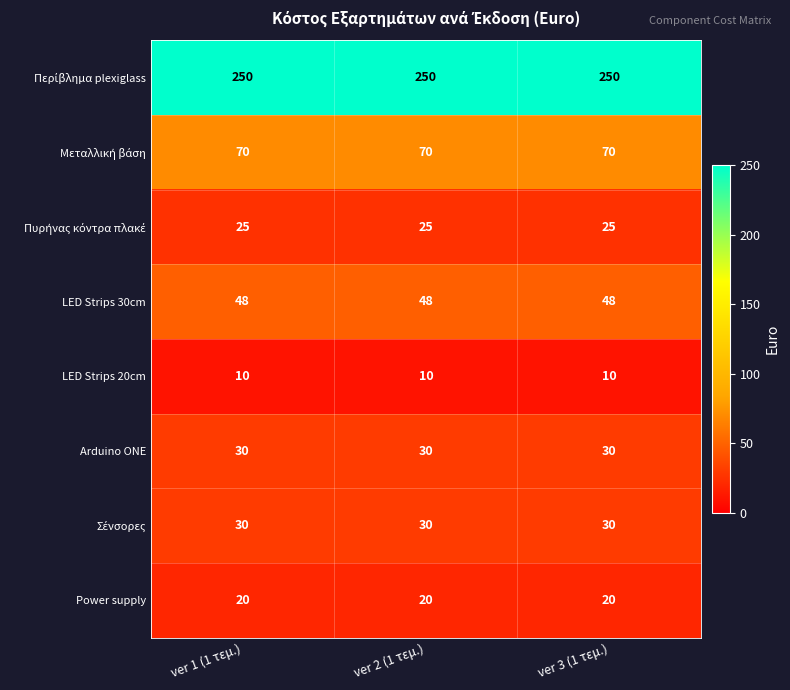

How many categories are shown in the chart?

3